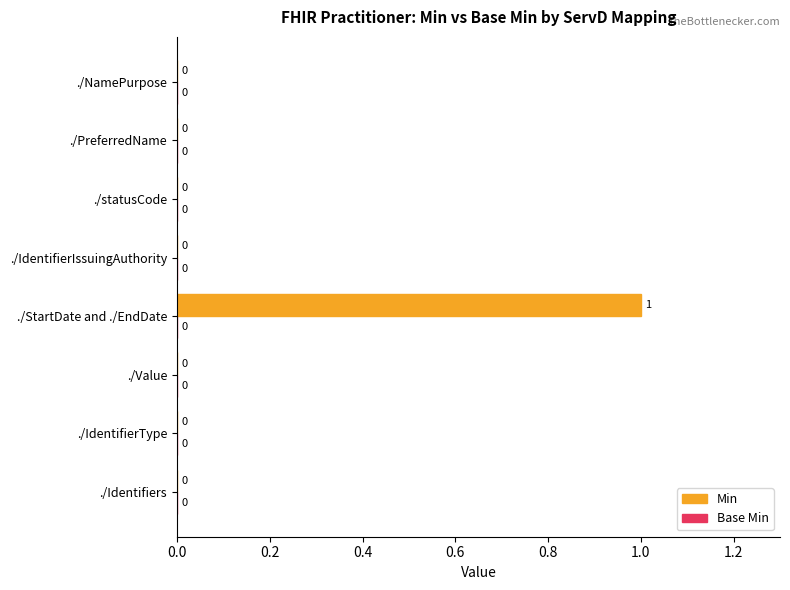

Reading top to bottom, what are all the values shown in this chart?

./NamePurpose=0	./PreferredName=0	./statusCode=0	./IdentifierIssuingAuthority=0	./StartDate and ./EndDate=1	./Value=0	./IdentifierType=0	./Identifiers=0